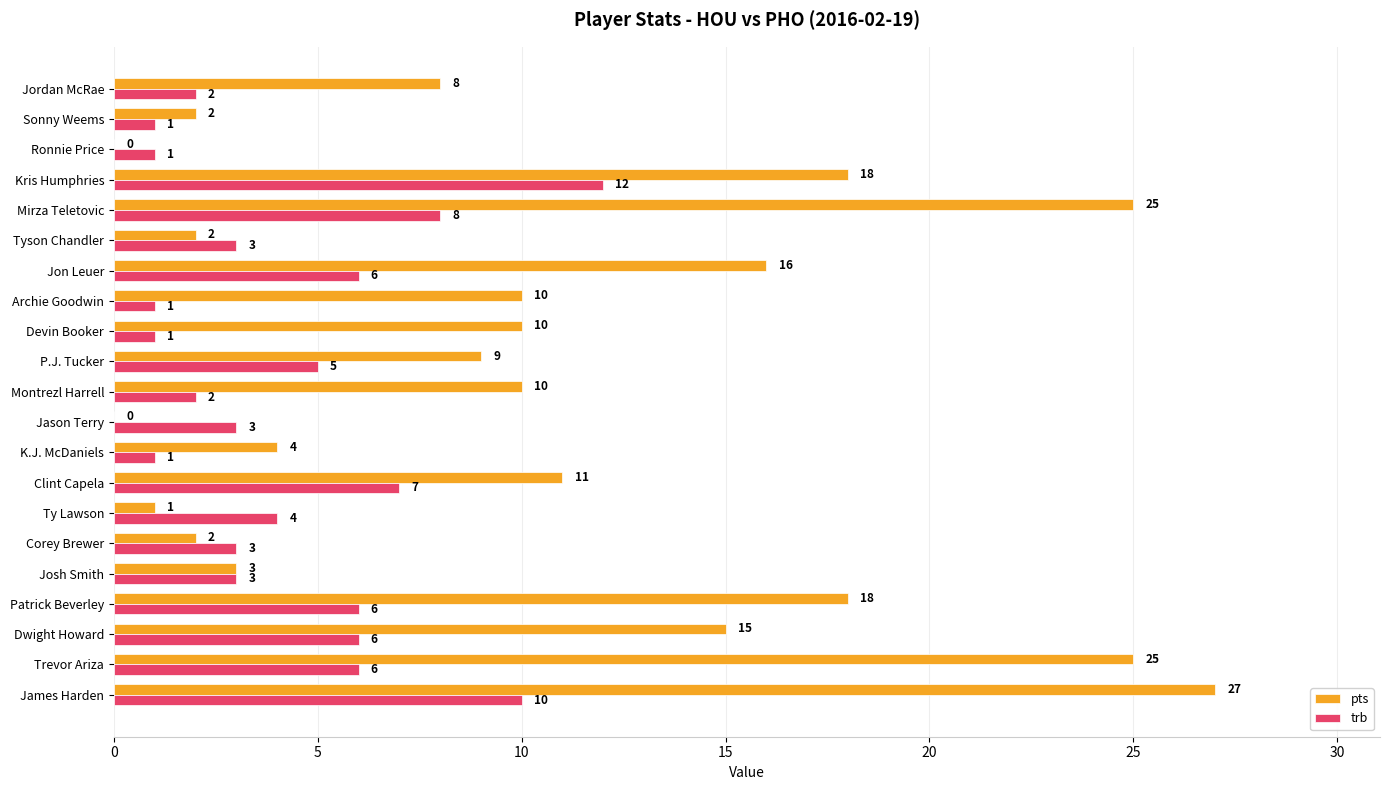

The trb series shows 4 at Mirza Teletovic. True or false?

False